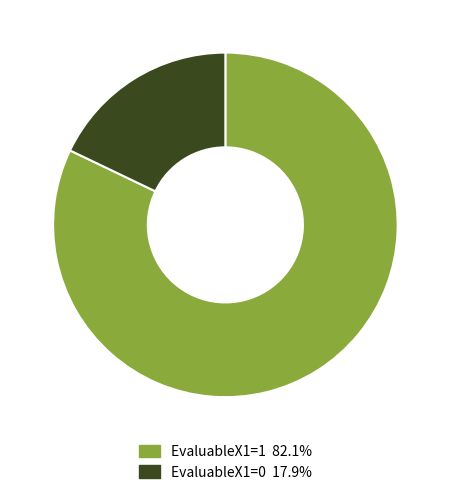

Count the number of slices in the pie.

2